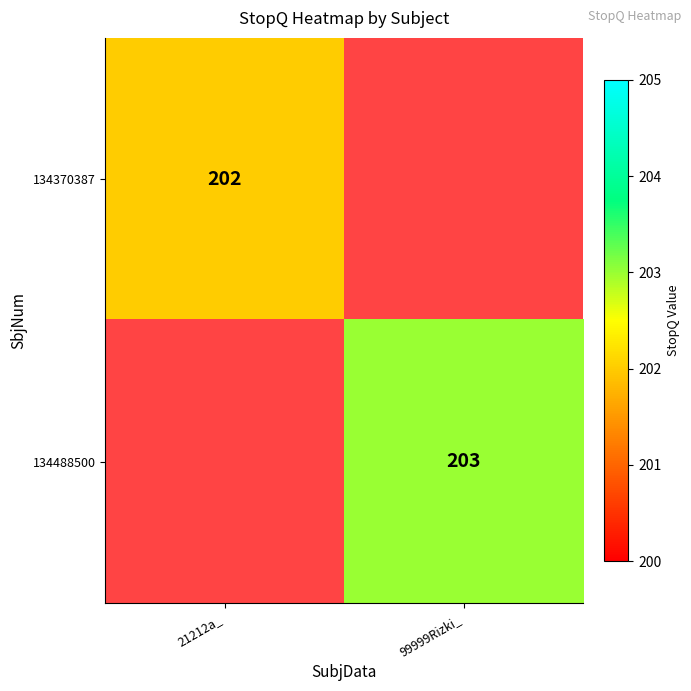

The 134488500 series shows 332 at 99999Rizki_. True or false?

False